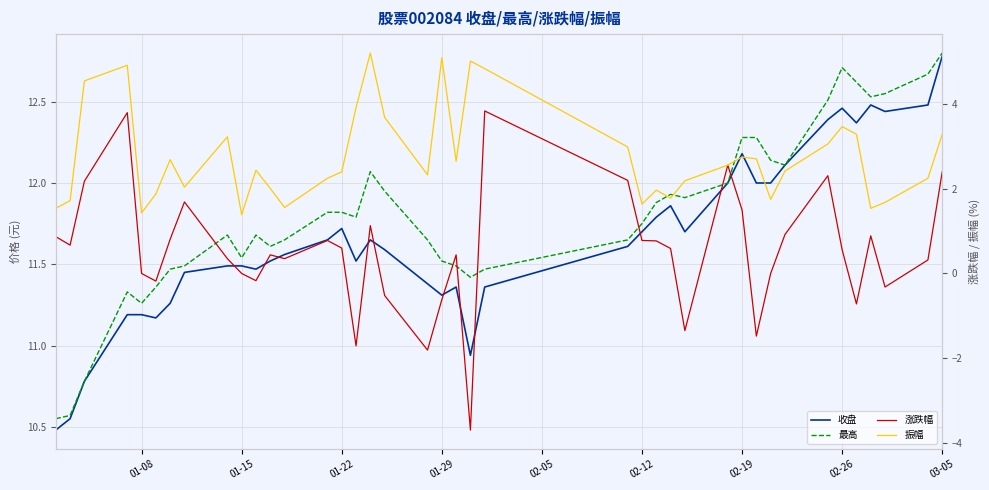

What is the value of the 收盘 point at the 10th from the left?

11.5